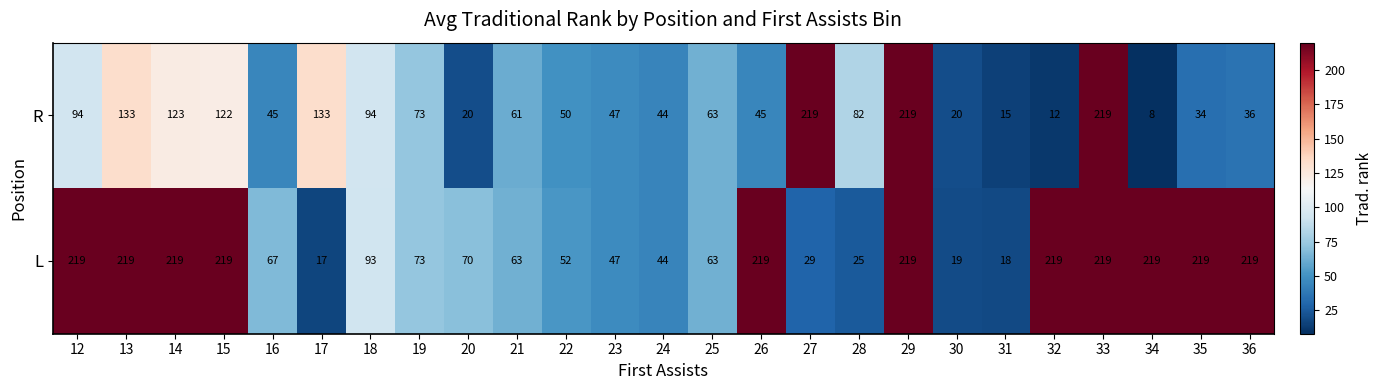

Which series has the largest total across all categories?

L